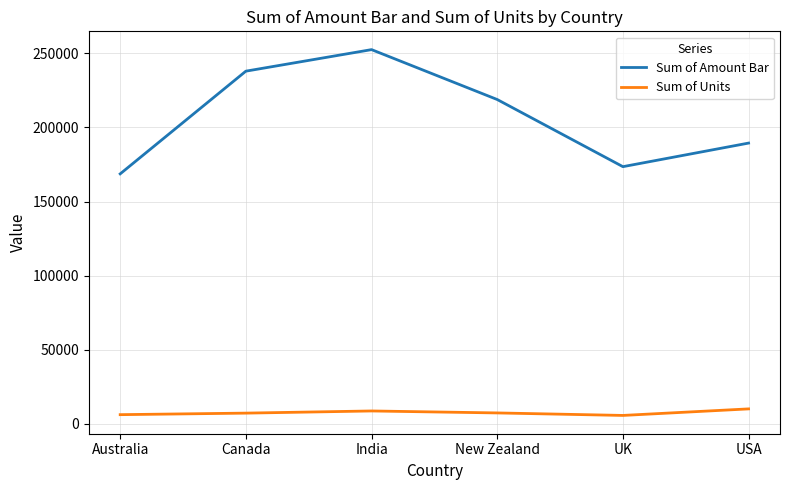

What is the spread (max minus min) of values at India?

243709